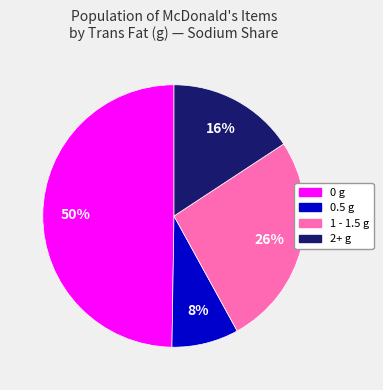

To the nearest percent, what is the average slice percentage?

25%